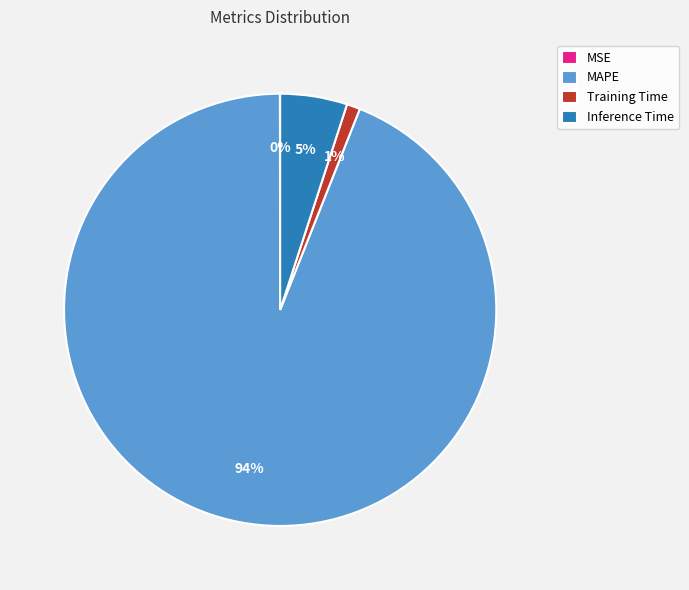

What percentage is the Inference Time slice, to the nearest percent?

5%